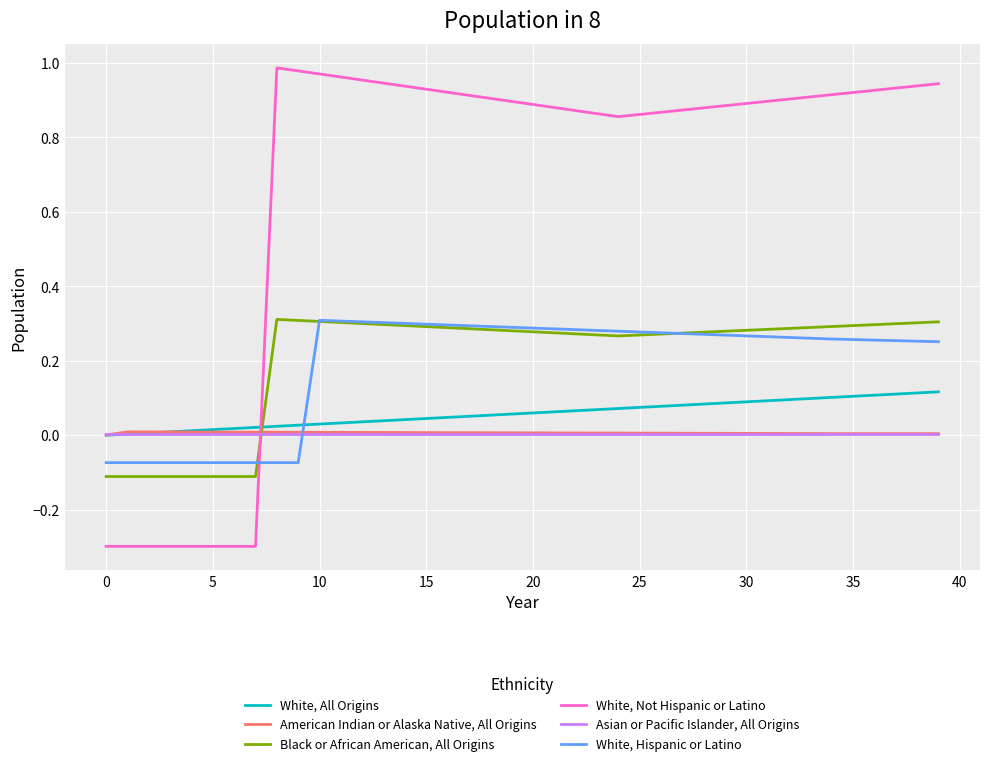

How many intersections are there between White, Hispanic or Latino and White, Not Hispanic or Latino?

1